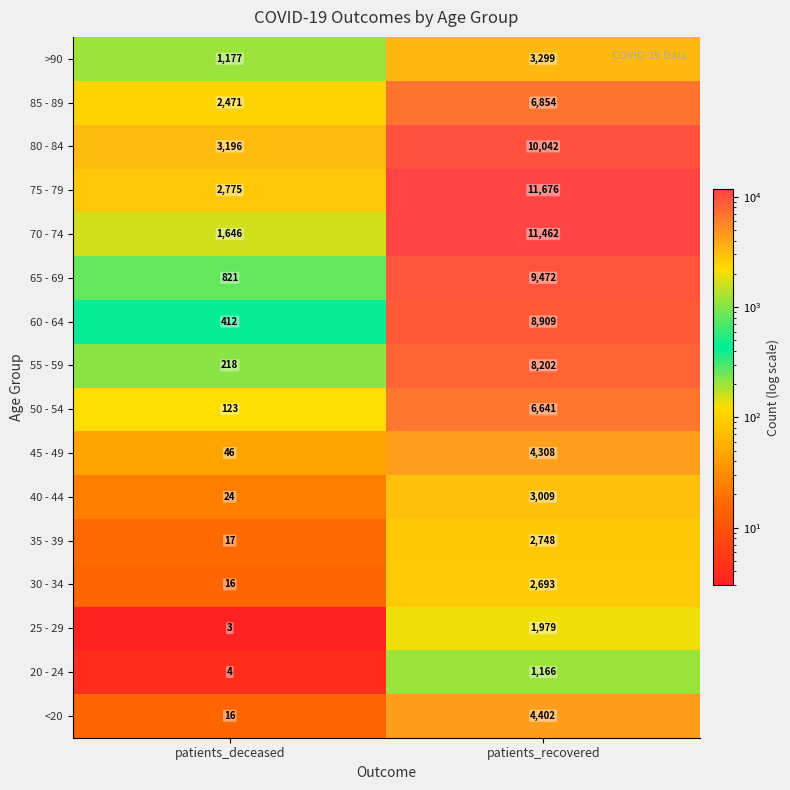

What is the approximate value of 40 - 44 at patients_recovered, to the nearest 100?

3000